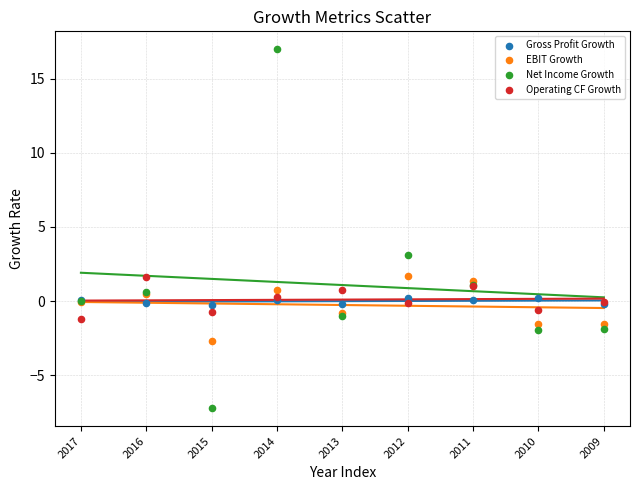

Which series has the largest Y range (max minus min)?

Net Income Growth